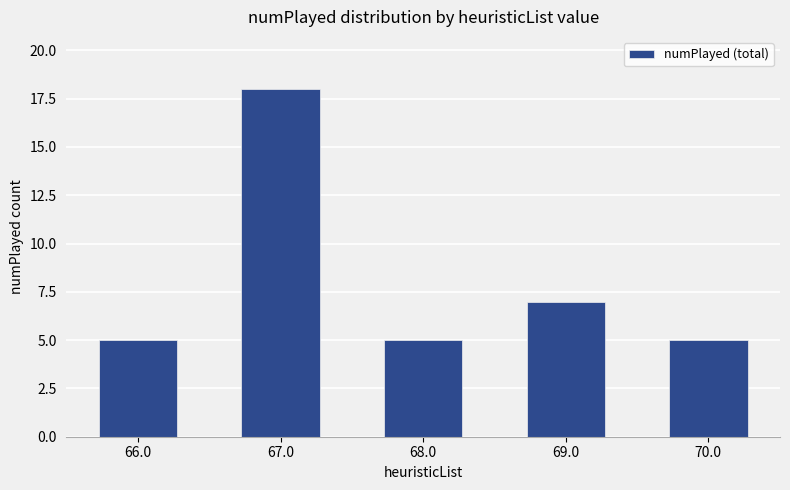

What is the maximum value shown in the chart?

18